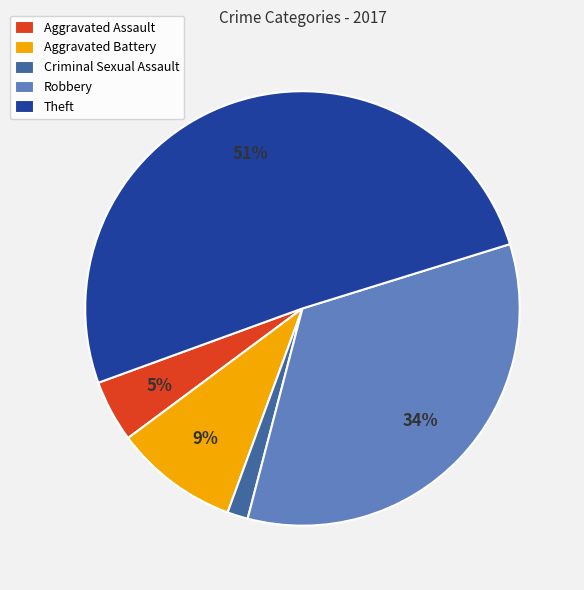

Which has a higher value, Aggravated Assault or Robbery?

Robbery